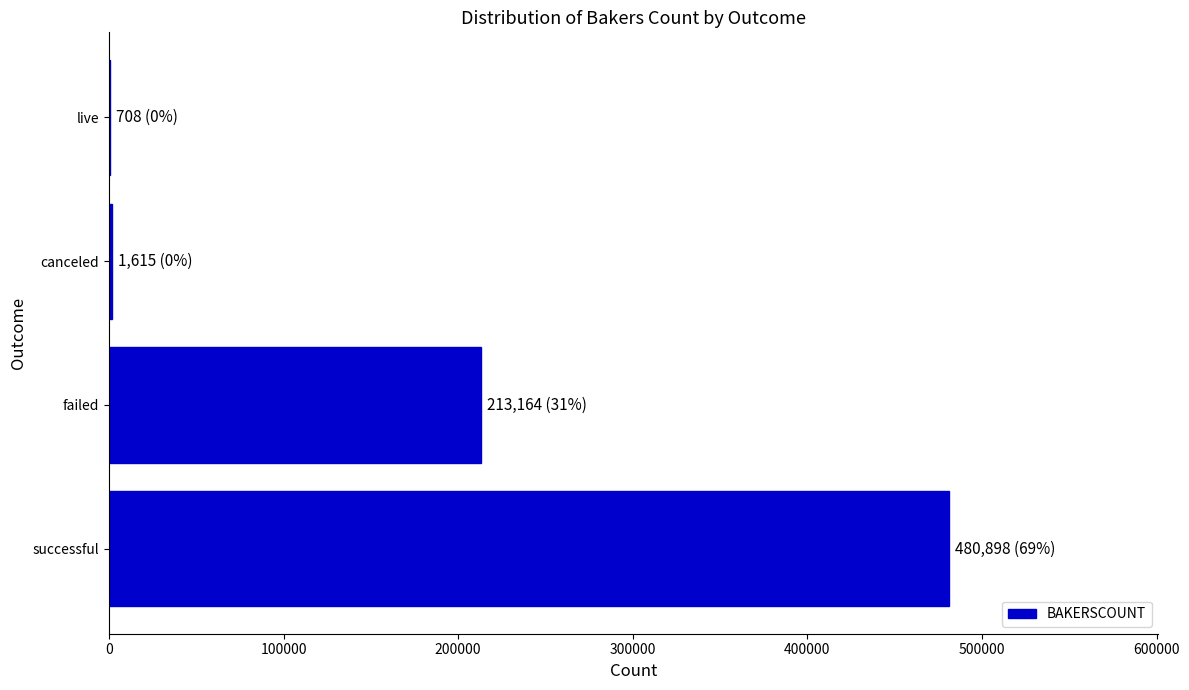

Is it true that the value at failed is 131470?

False